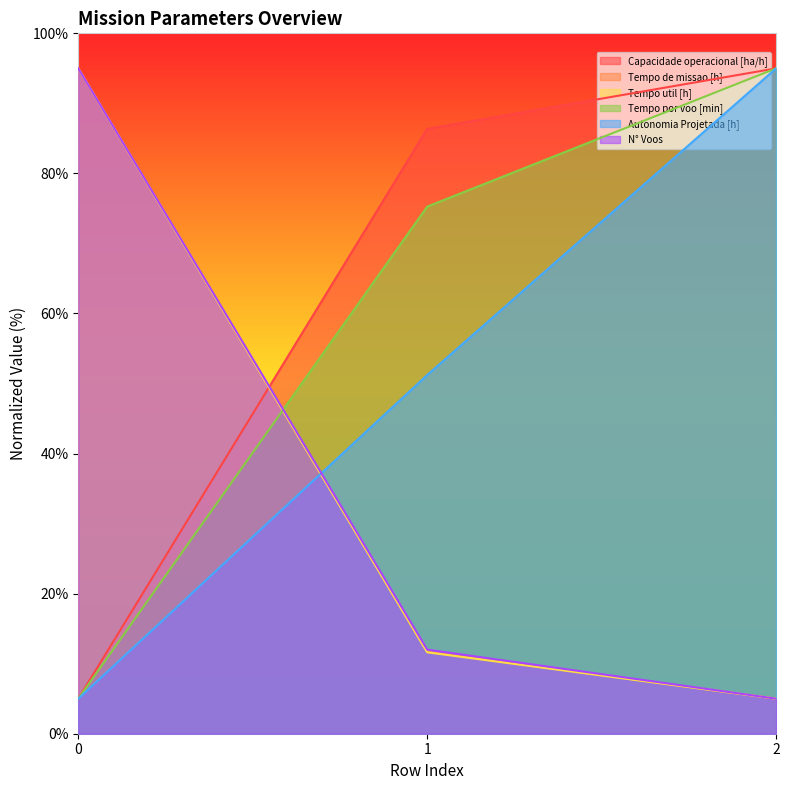

How many data points in Tempo util [h] are less than 11?

1